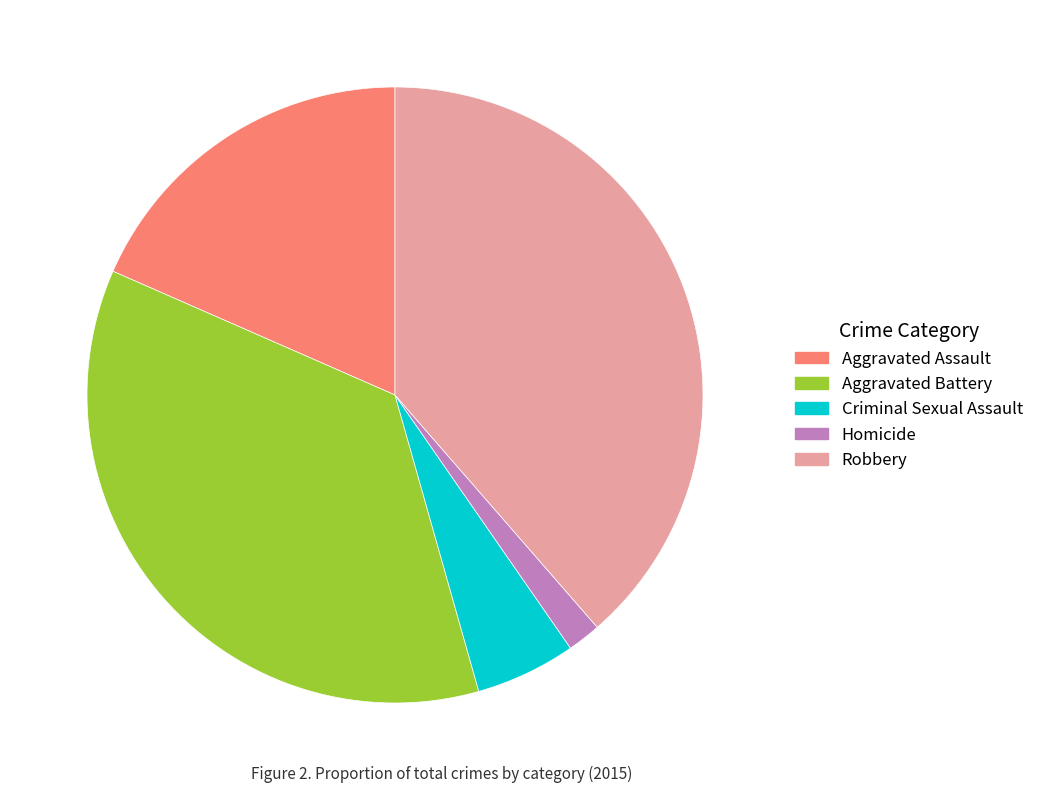

What is the largest slice in the pie chart?

Robbery